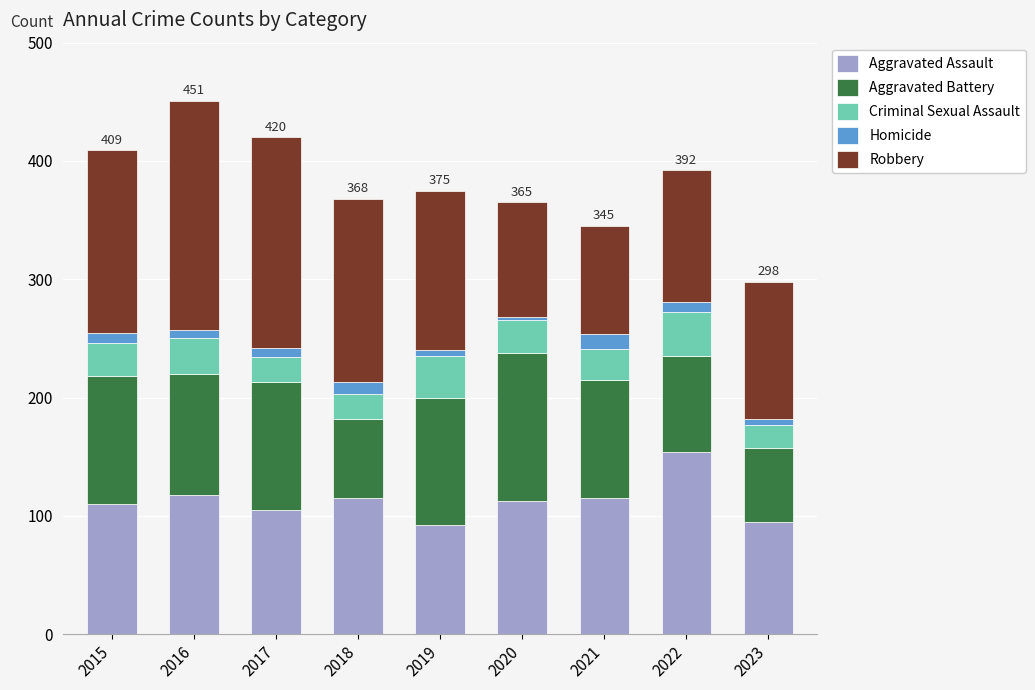

What is the average value of the Aggravated Assault series?

113